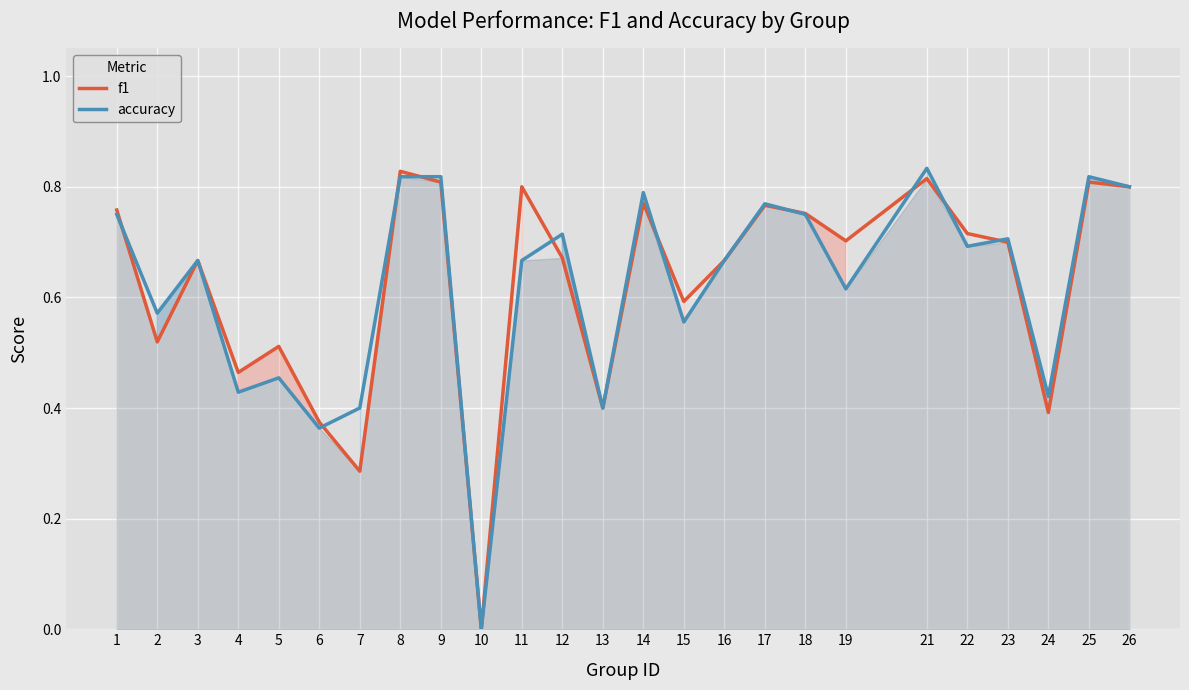

What is the total value across all series at 8?

1.6